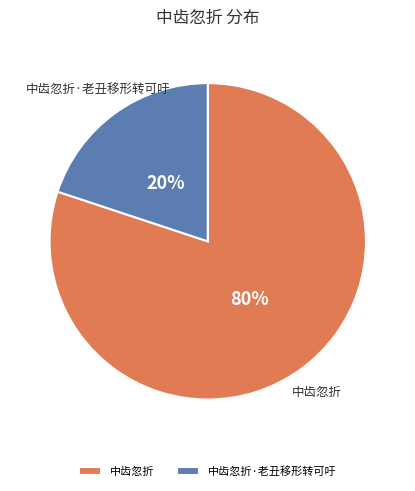

To the nearest percent, what is the combined percentage of 中齿忽折 and 中齿忽折·老丑移形转可吁?

100%